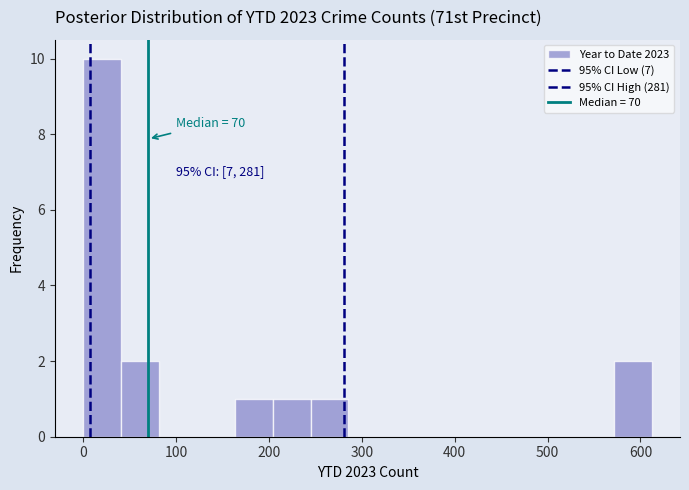

Over which range of the x-axis is the bar tallest?

0 to 40